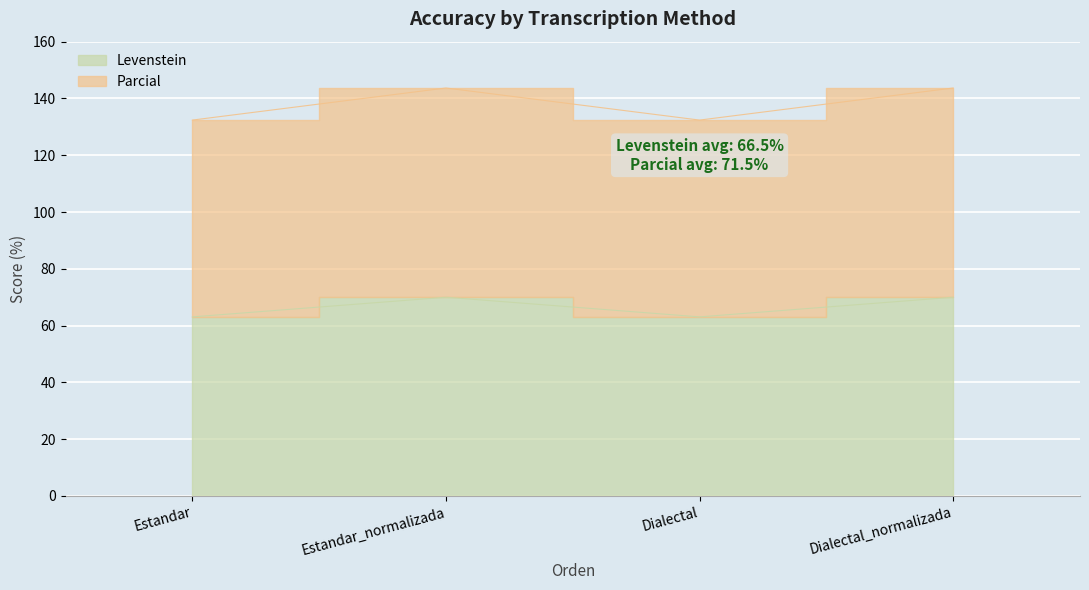

Is the value of Levenstein at Dialectal greater than the value of Parcial at Estandar_normalizada?

No